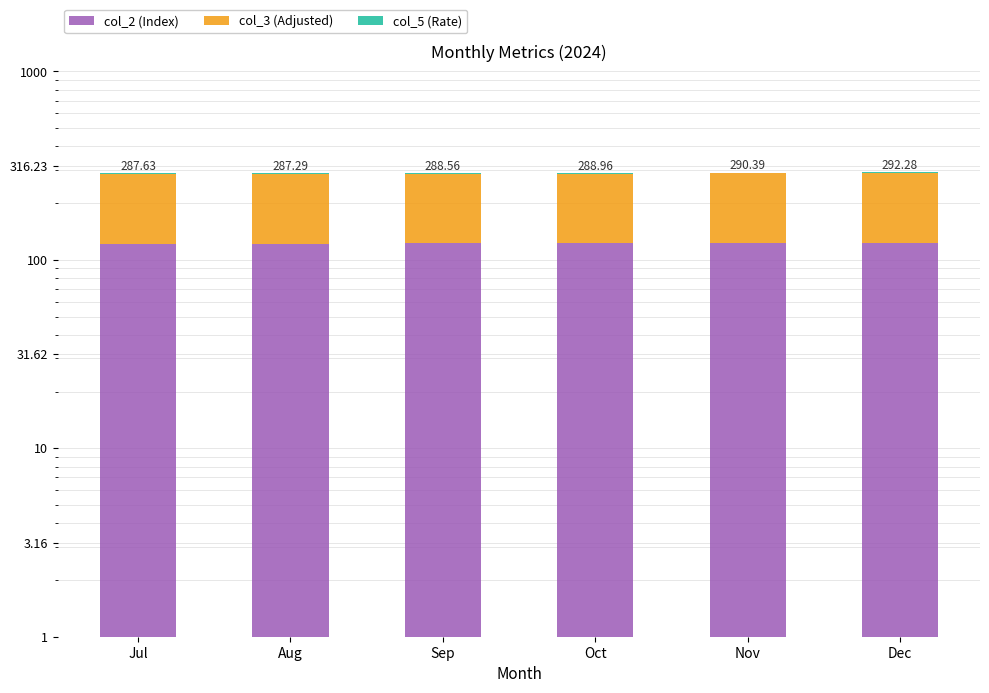

What is the difference between the highest and lowest values at Dec?

162.6